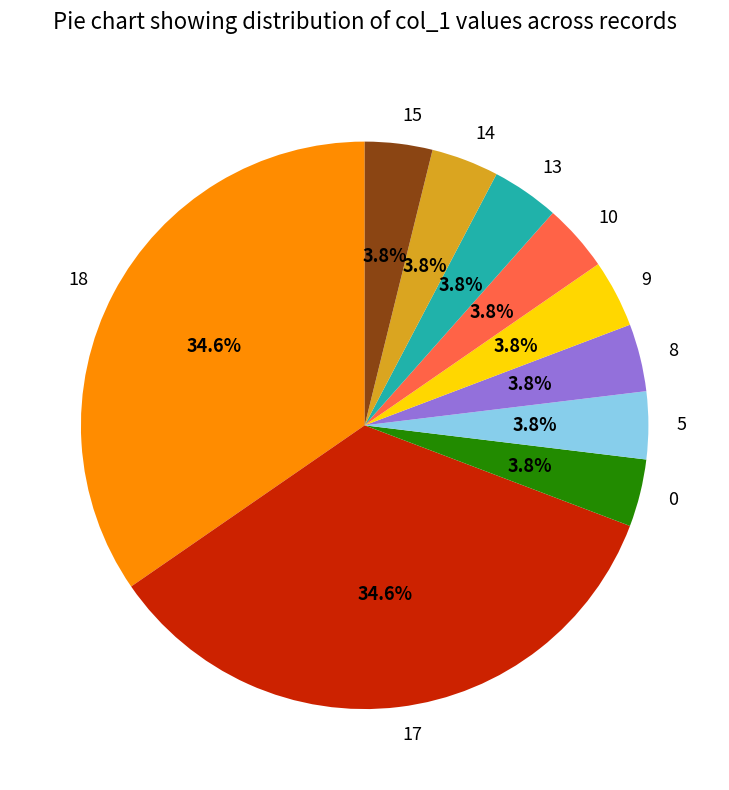

True or false: 8 accounts for 16% of the total.

False